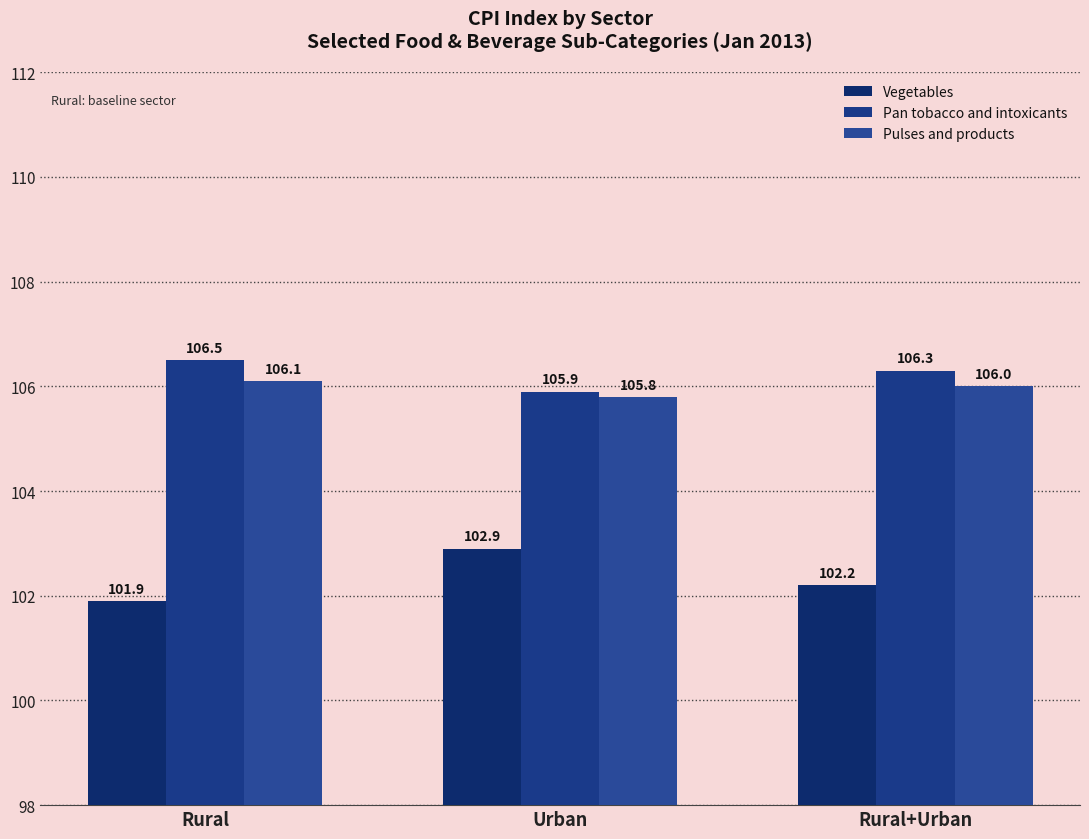

At how many categories does at least one series exceed 105?

3